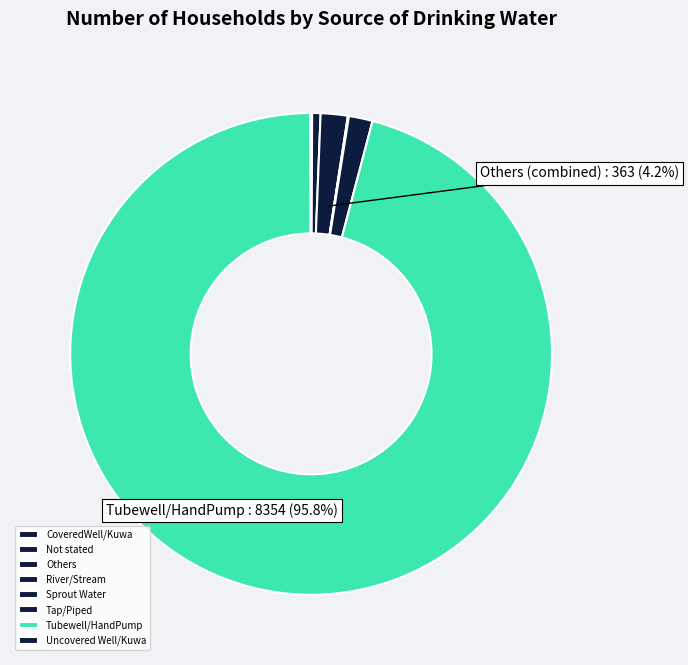

Approximately how many times larger is the value at Tubewell/HandPump compared to CoveredWell/Kuwa?

1392.3